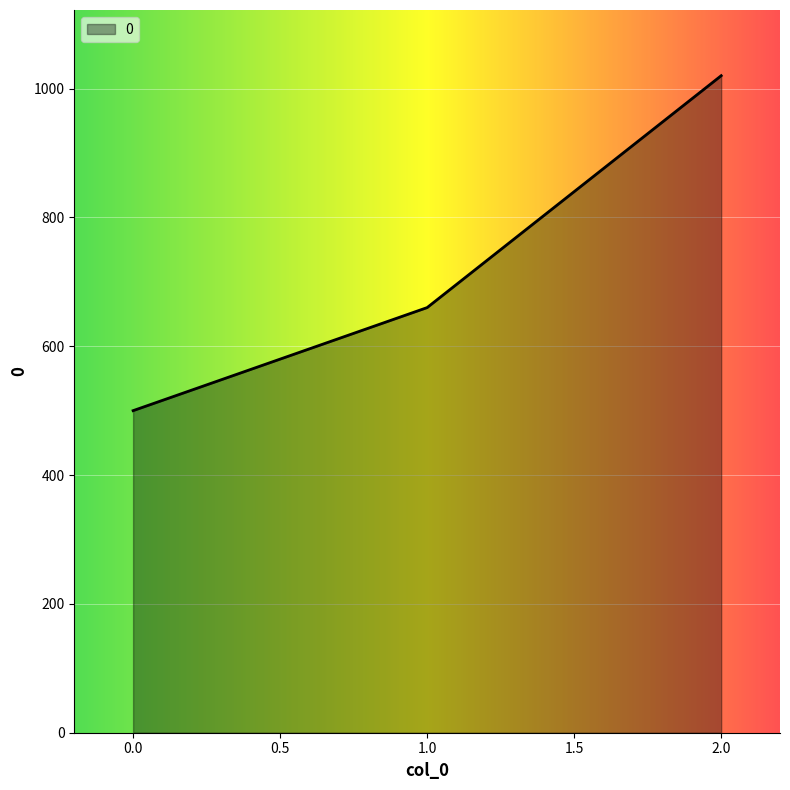

What is the change in value from 0.0 to 1.0?

+160